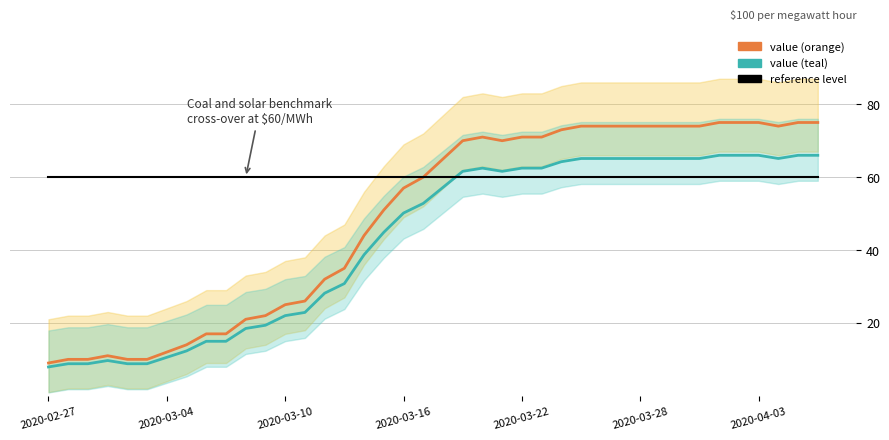

How many lines are shown in the chart?

3